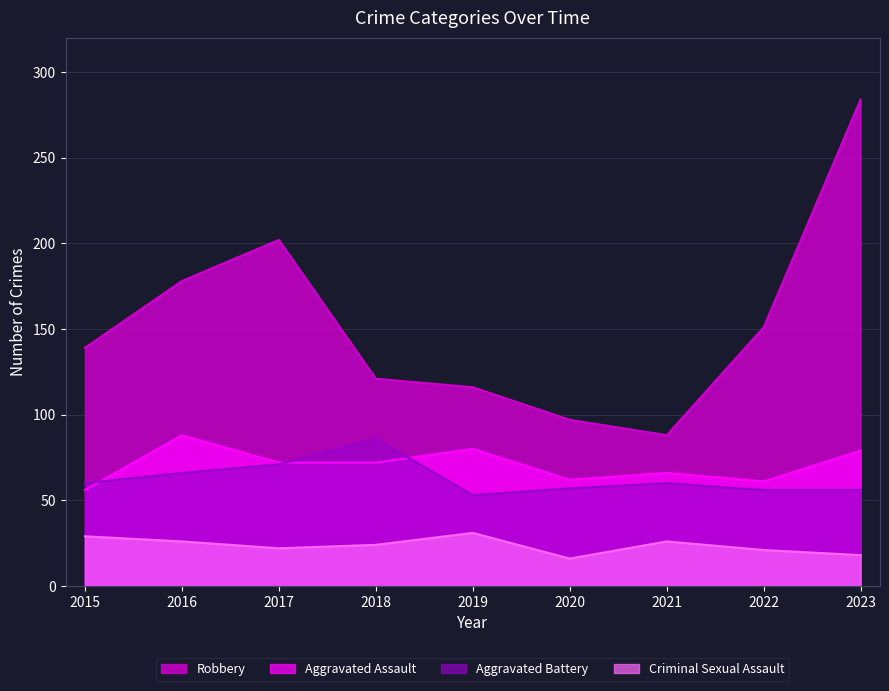

Which category has the lowest value across all series?

2020